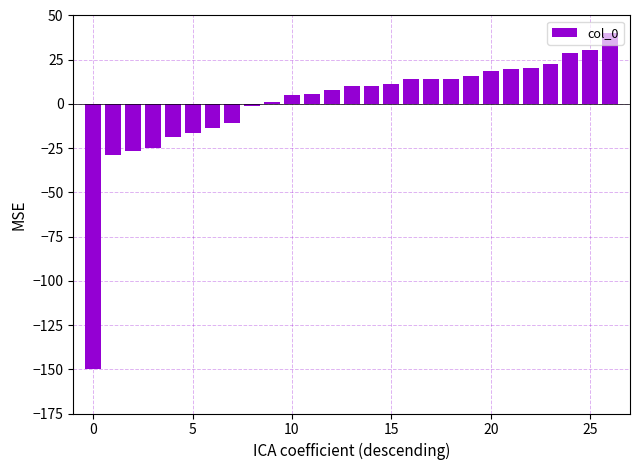

Count the number of values greater than 10.

14